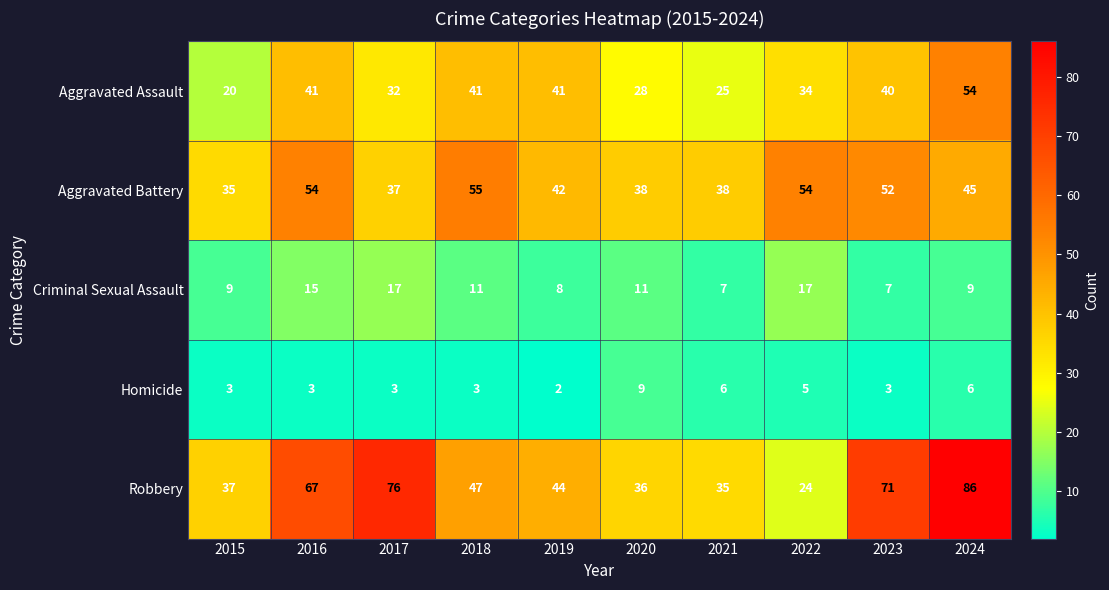

What is the sum of the Aggravated Battery values at 2019 and 2024?

87